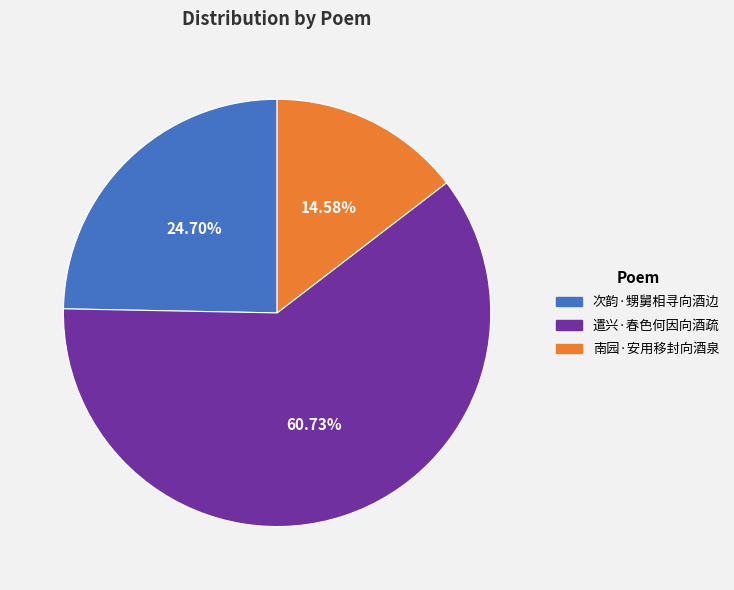

To the nearest percent, what is the difference between the largest and smallest slice percentages?

46%